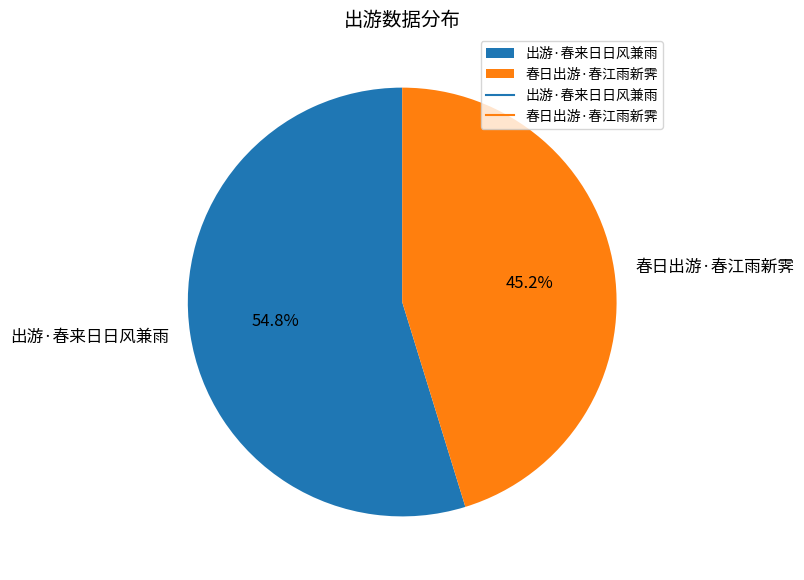

To the nearest percent, what is the difference between the 春日出游·春江雨新霁 and 出游·春来日日风兼雨 slice percentages?

10%